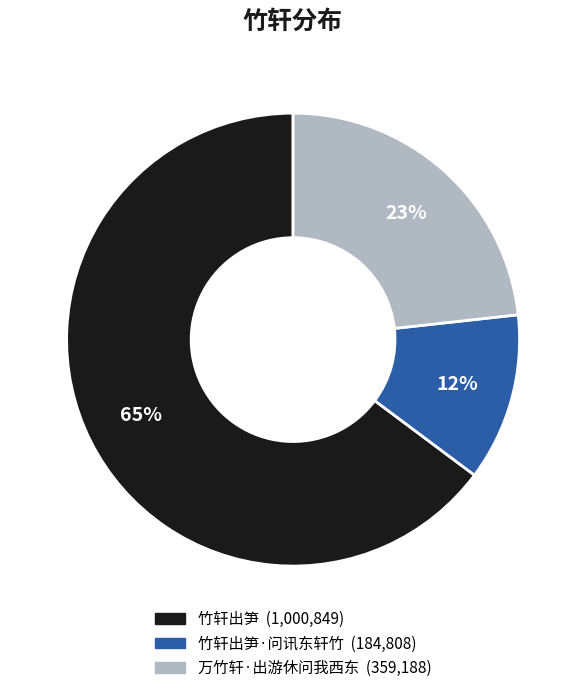

Does any single category account for the majority?

Yes